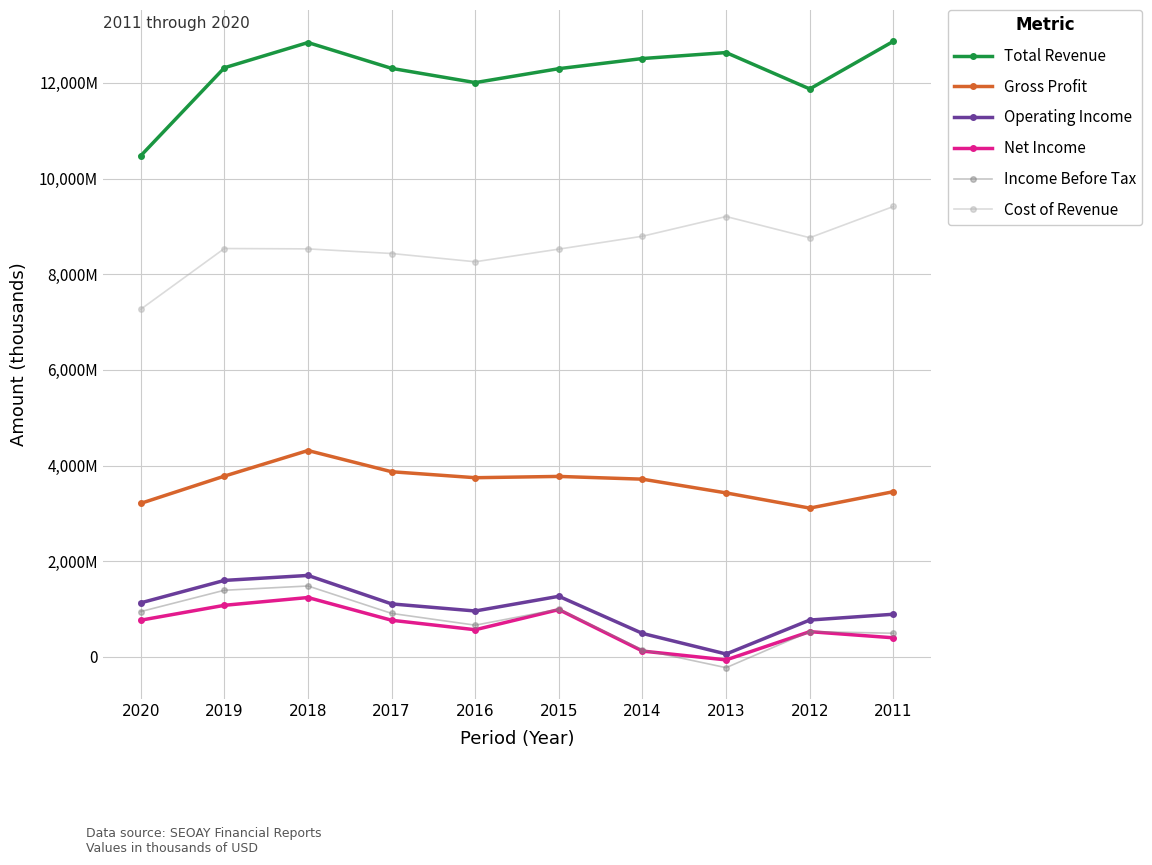

Read the Net Income value at 2018, to the nearest 100.

1240900